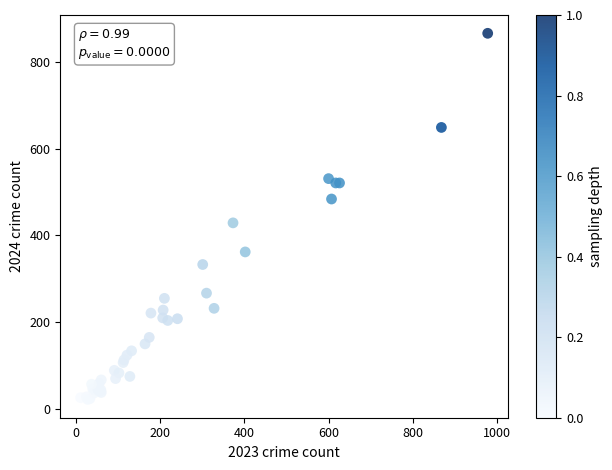

What Y value in the scatter plot is closest to 444?

429